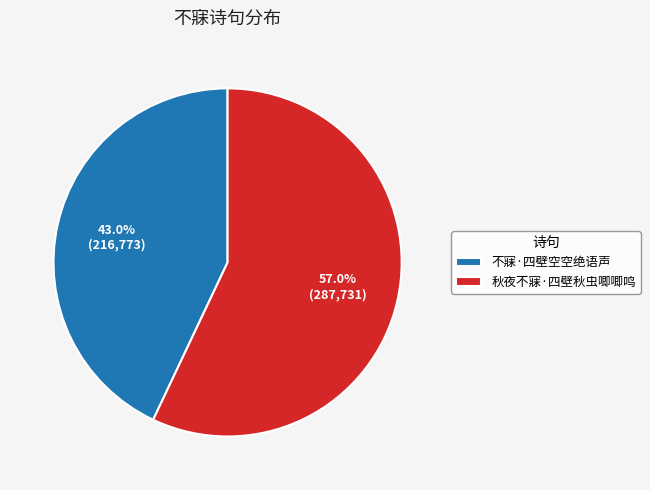

Combined, what portion of the pie is 不寐·四壁空空绝语声 and 秋夜不寐·四壁秋虫唧唧鸣?

100.0%